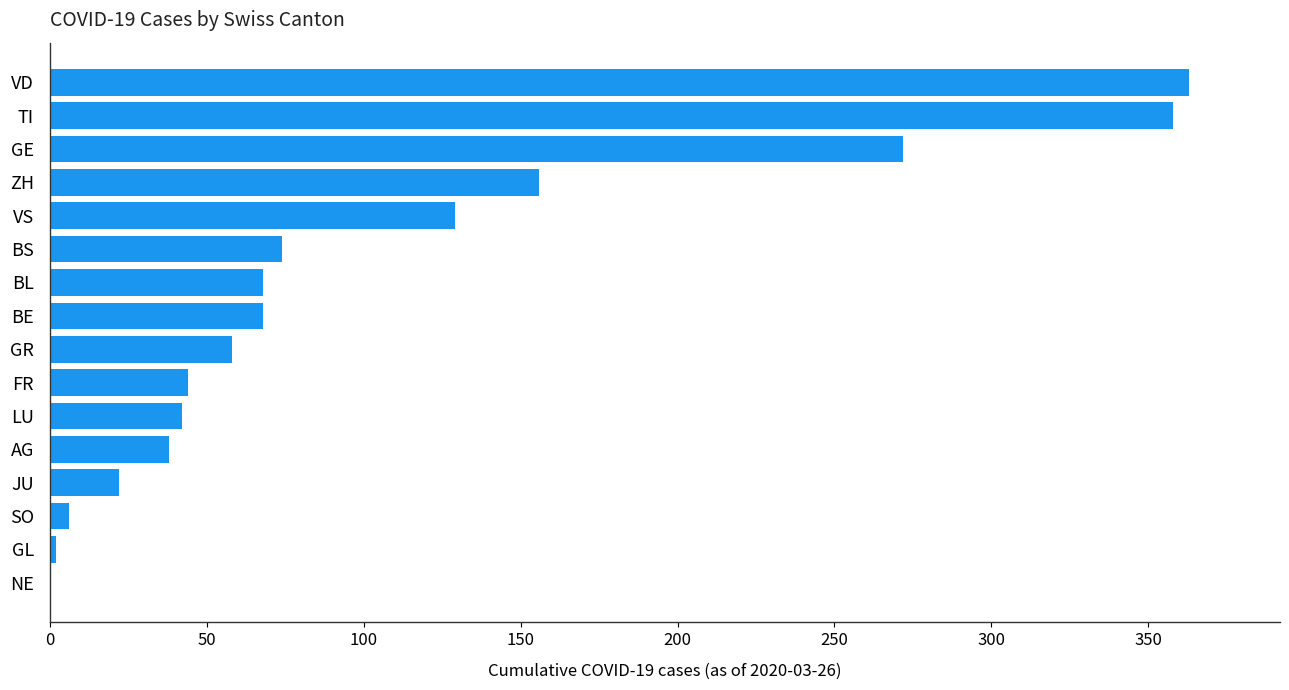

What is the change in value from FR to GE?

+228